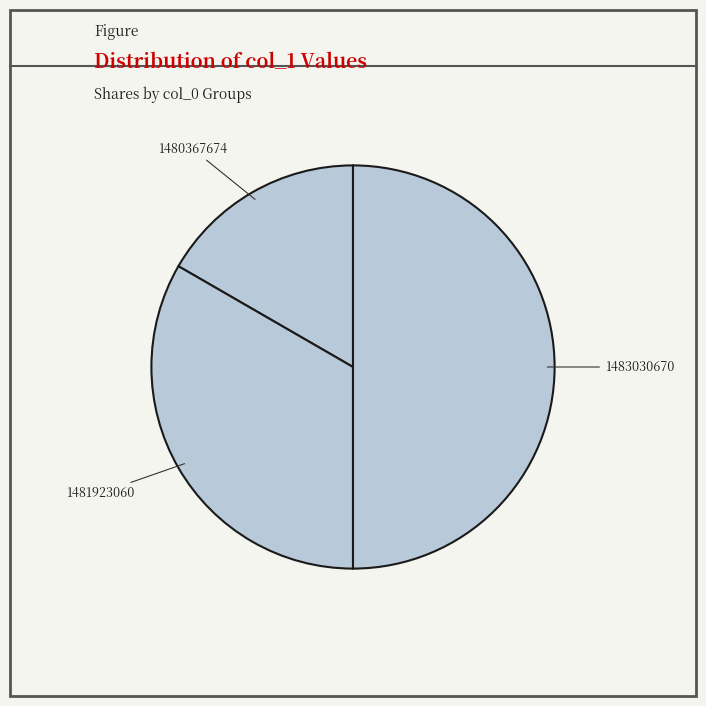

How many slices are in this pie chart?

3